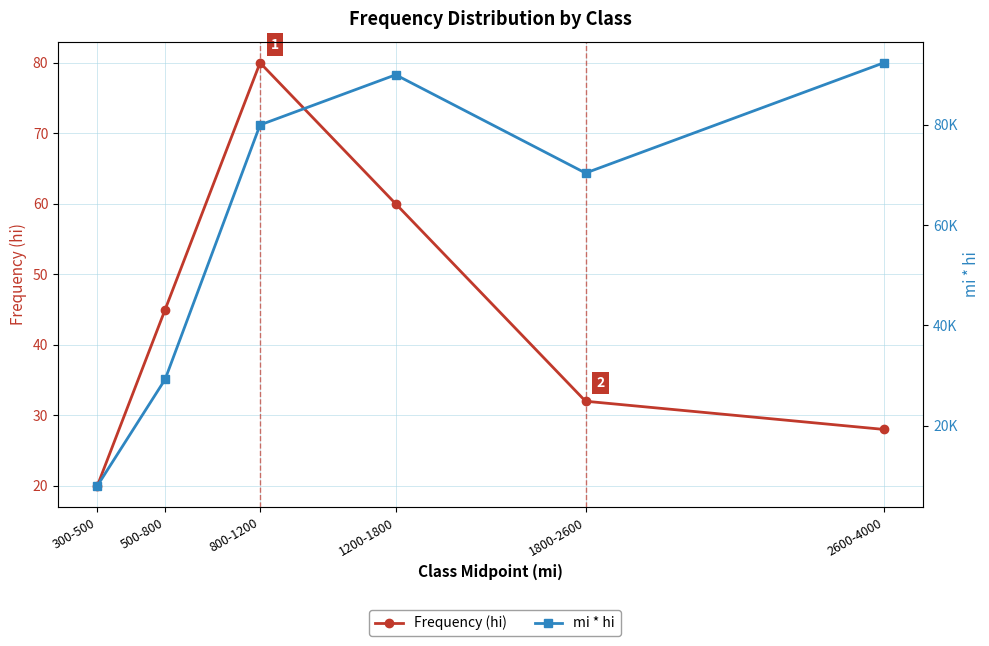

Rank the series by their average value, from highest to lowest.

mi * hi, Frequency (hi)